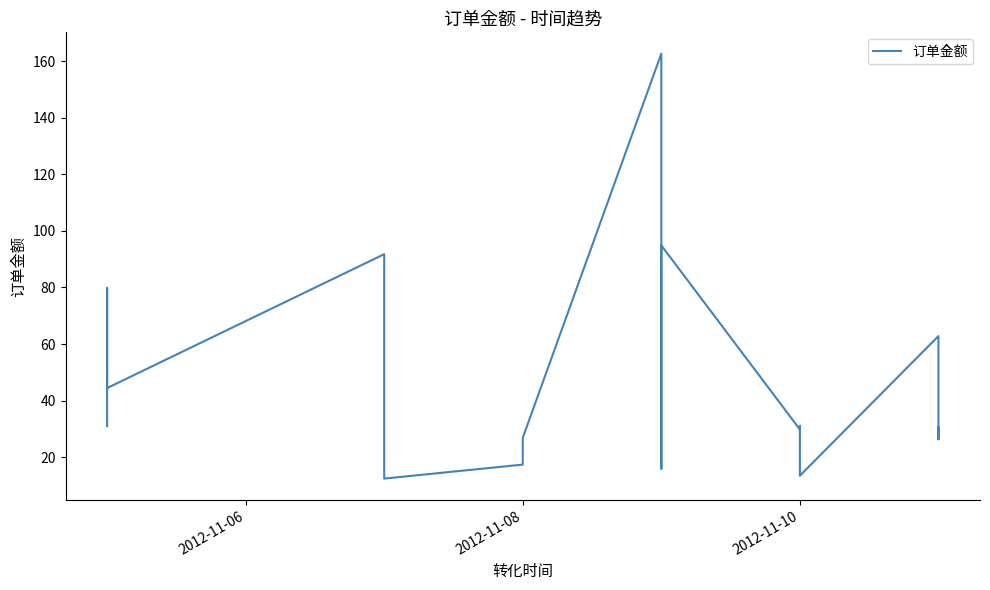

Does the chart have visible grid lines?

No